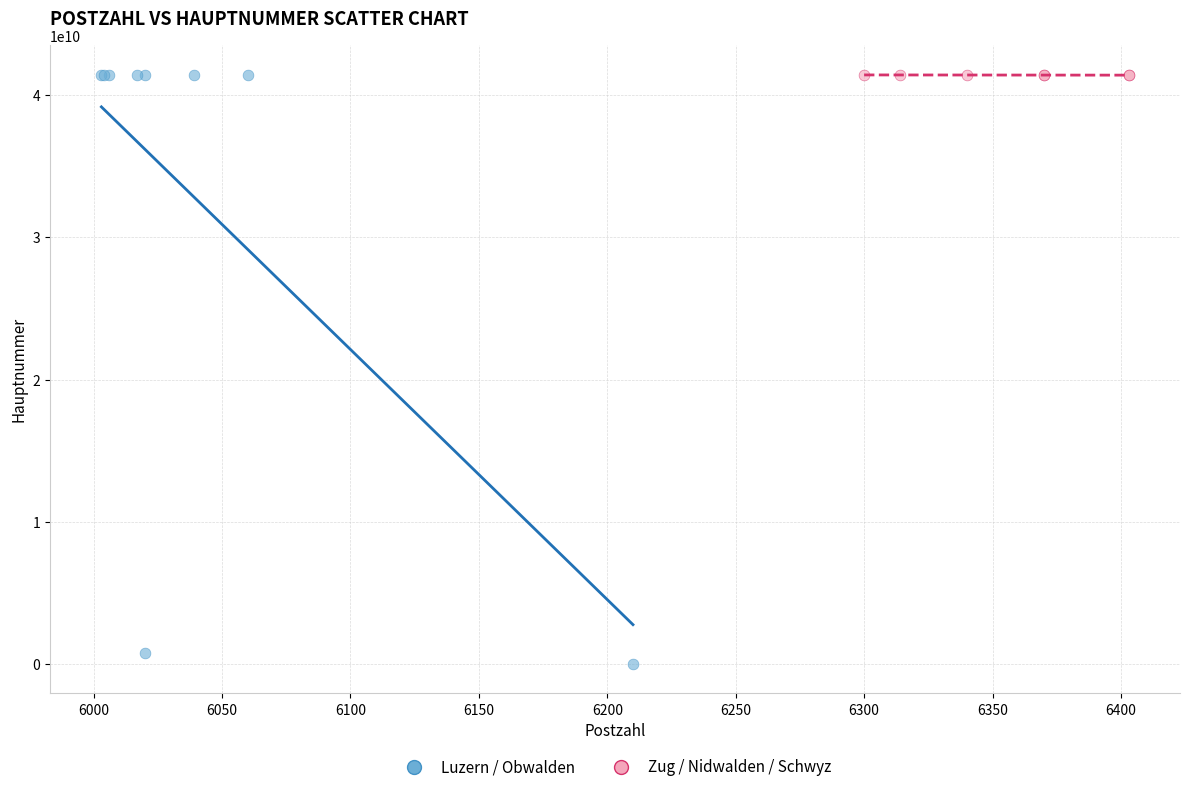

Which series contains the lowest Y value?

Luzern / Obwalden